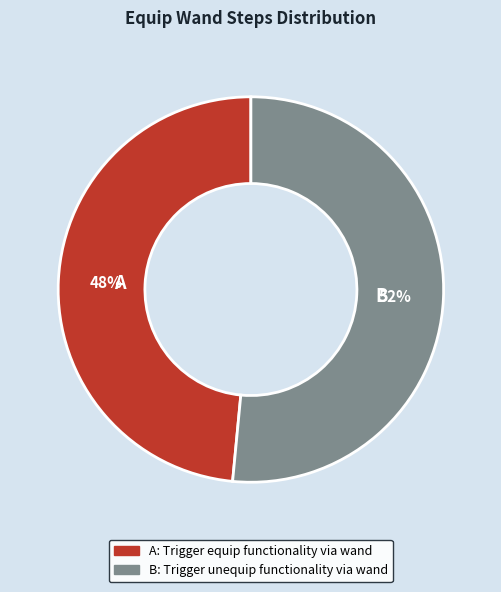

Is there a majority slice in this chart?

Yes